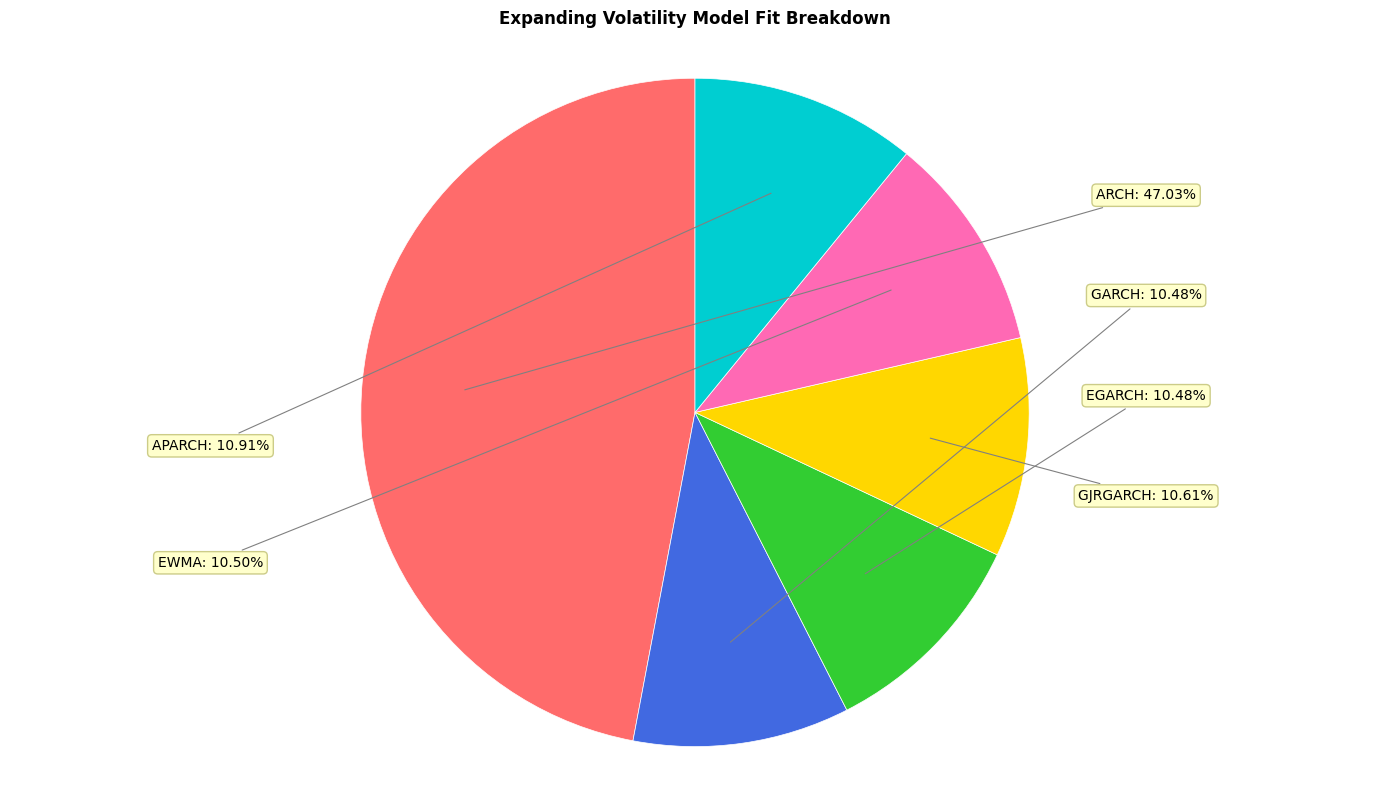

How many slices are in this pie chart?

6